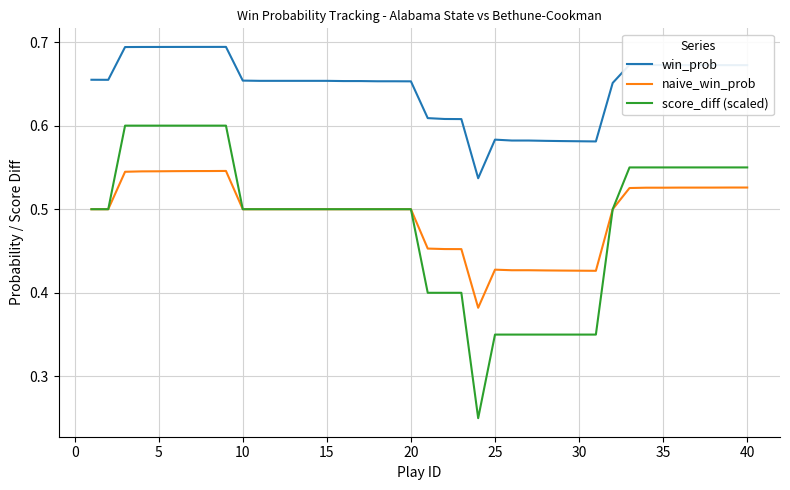

True or false: score_diff (scaled) and win_prob intersect in this chart.

False